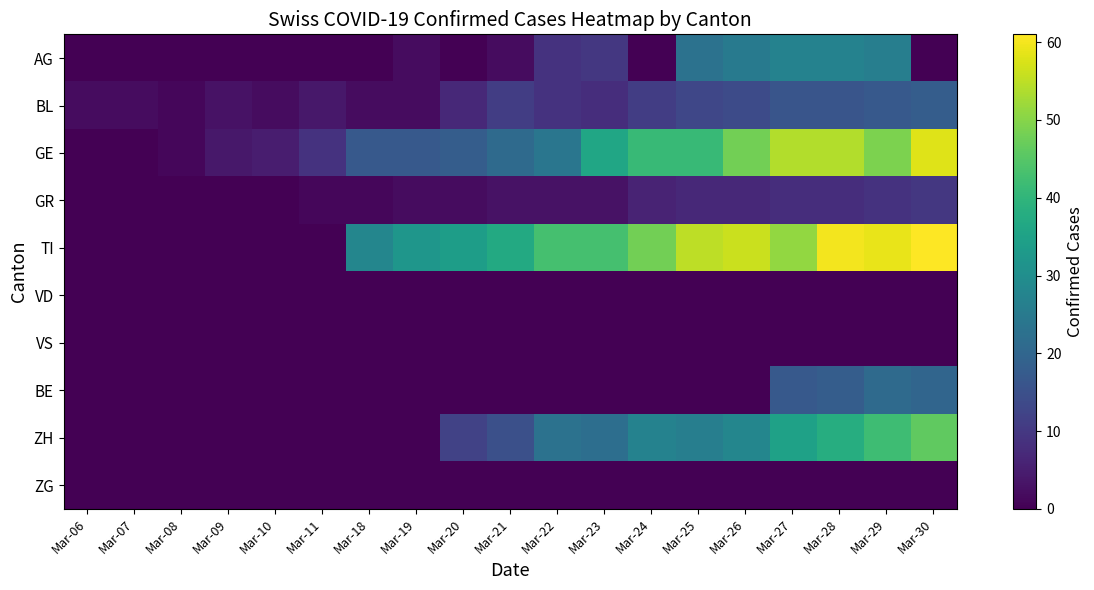

Reading right to left, transcribe all the data shown in this chart.

AG: Mar-30=0	Mar-29=26	Mar-28=27	Mar-27=27	Mar-26=25	Mar-25=23	Mar-24=0	Mar-23=10	Mar-22=9	Mar-21=2	Mar-20=0	Mar-19=2	Mar-18=0	Mar-11=0	Mar-10=0	Mar-09=0	Mar-08=0	Mar-07=0	Mar-06=0
BL: Mar-30=18	Mar-29=17	Mar-28=16	Mar-27=16	Mar-26=14	Mar-25=13	Mar-24=11	Mar-23=8	Mar-22=9	Mar-21=11	Mar-20=7	Mar-19=2	Mar-18=2	Mar-11=4	Mar-10=2	Mar-09=3	Mar-08=1	Mar-07=2	Mar-06=2
GE: Mar-30=58	Mar-29=49	Mar-28=54	Mar-27=54	Mar-26=48	Mar-25=41	Mar-24=41	Mar-23=36	Mar-22=24	Mar-21=21	Mar-20=18	Mar-19=17	Mar-18=17	Mar-11=9	Mar-10=5	Mar-09=4	Mar-08=1	Mar-07=0	Mar-06=0
GR: Mar-30=10	Mar-29=9	Mar-28=8	Mar-27=8	Mar-26=7	Mar-25=7	Mar-24=6	Mar-23=3	Mar-22=3	Mar-21=3	Mar-20=2	Mar-19=2	Mar-18=1	Mar-11=1	Mar-10=0	Mar-09=0	Mar-08=0	Mar-07=0	Mar-06=0
TI: Mar-30=61	Mar-29=59	Mar-28=60	Mar-27=51	Mar-26=56	Mar-25=55	Mar-24=48	Mar-23=43	Mar-22=43	Mar-21=37	Mar-20=34	Mar-19=32	Mar-18=28	Mar-11=0	Mar-10=0	Mar-09=0	Mar-08=0	Mar-07=0	Mar-06=0
VD: Mar-30=0	Mar-29=0	Mar-28=0	Mar-27=0	Mar-26=0	Mar-25=0	Mar-24=0	Mar-23=0	Mar-22=0	Mar-21=0	Mar-20=0	Mar-19=0	Mar-18=0	Mar-11=0	Mar-10=0	Mar-09=0	Mar-08=0	Mar-07=0	Mar-06=0
VS: Mar-30=0	Mar-29=0	Mar-28=0	Mar-27=0	Mar-26=0	Mar-25=0	Mar-24=0	Mar-23=0	Mar-22=0	Mar-21=0	Mar-20=0	Mar-19=0	Mar-18=0	Mar-11=0	Mar-10=0	Mar-09=0	Mar-08=0	Mar-07=0	Mar-06=0
BE: Mar-30=20	Mar-29=21	Mar-28=18	Mar-27=17	Mar-26=0	Mar-25=0	Mar-24=0	Mar-23=0	Mar-22=0	Mar-21=0	Mar-20=0	Mar-19=0	Mar-18=0	Mar-11=0	Mar-10=0	Mar-09=0	Mar-08=0	Mar-07=0	Mar-06=0
ZH: Mar-30=46	Mar-29=42	Mar-28=38	Mar-27=35	Mar-26=28	Mar-25=26	Mar-24=27	Mar-23=22	Mar-22=23	Mar-21=15	Mar-20=12	Mar-19=0	Mar-18=0	Mar-11=0	Mar-10=0	Mar-09=0	Mar-08=0	Mar-07=0	Mar-06=0
ZG: Mar-30=0	Mar-29=0	Mar-28=0	Mar-27=0	Mar-26=0	Mar-25=0	Mar-24=0	Mar-23=0	Mar-22=0	Mar-21=0	Mar-20=0	Mar-19=0	Mar-18=0	Mar-11=0	Mar-10=0	Mar-09=0	Mar-08=0	Mar-07=0	Mar-06=0